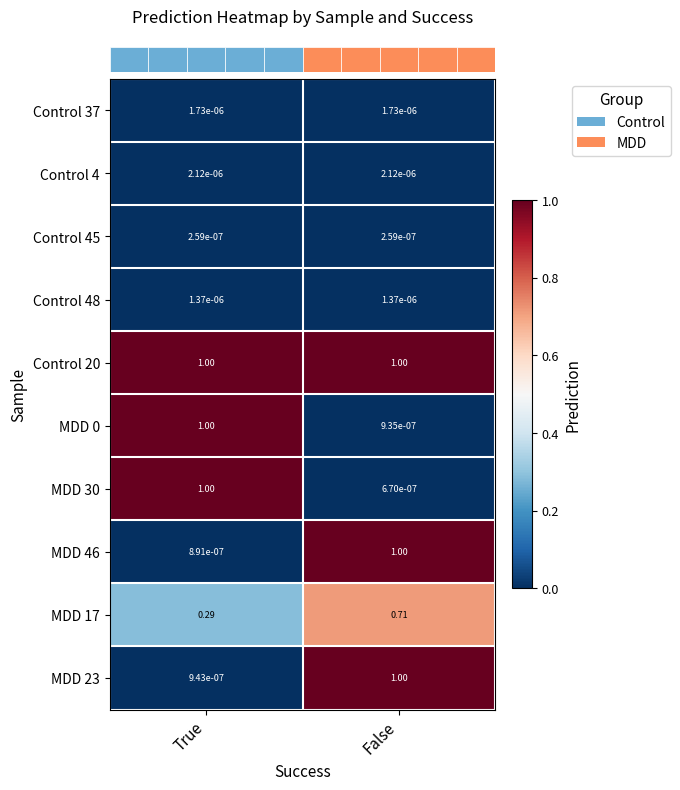

At which label does MDD 30 reach its peak?

True